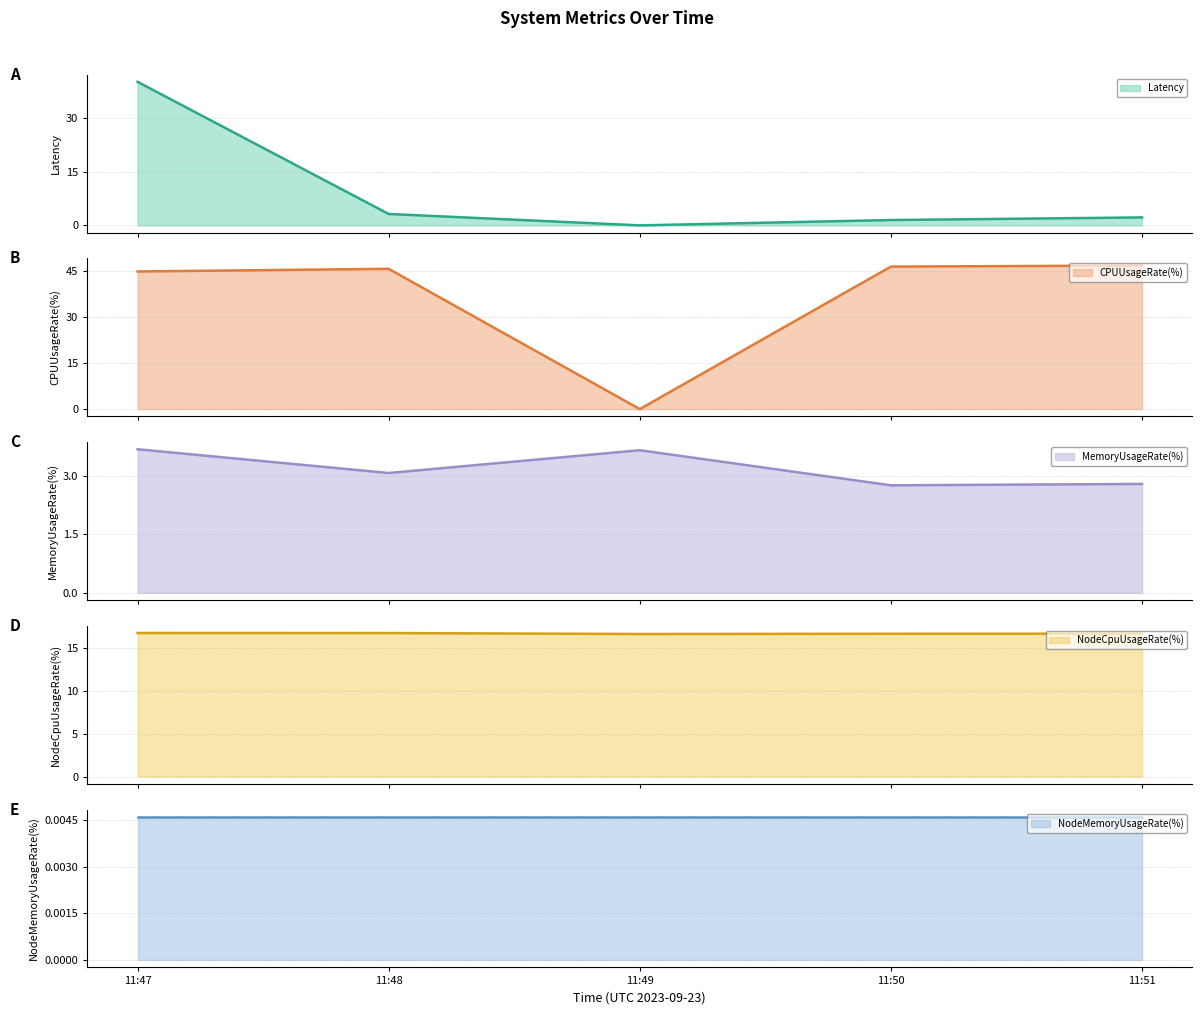

What is the value of the MemoryUsageRate(%) point at the 2nd from the left?

3.1